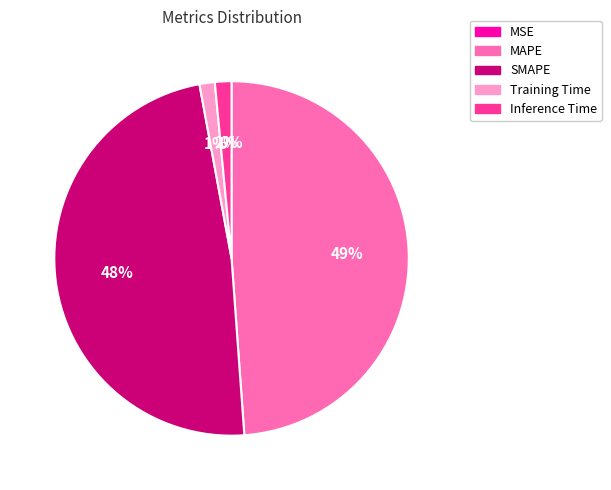

Is there any slice that represents more than half of the pie?

No